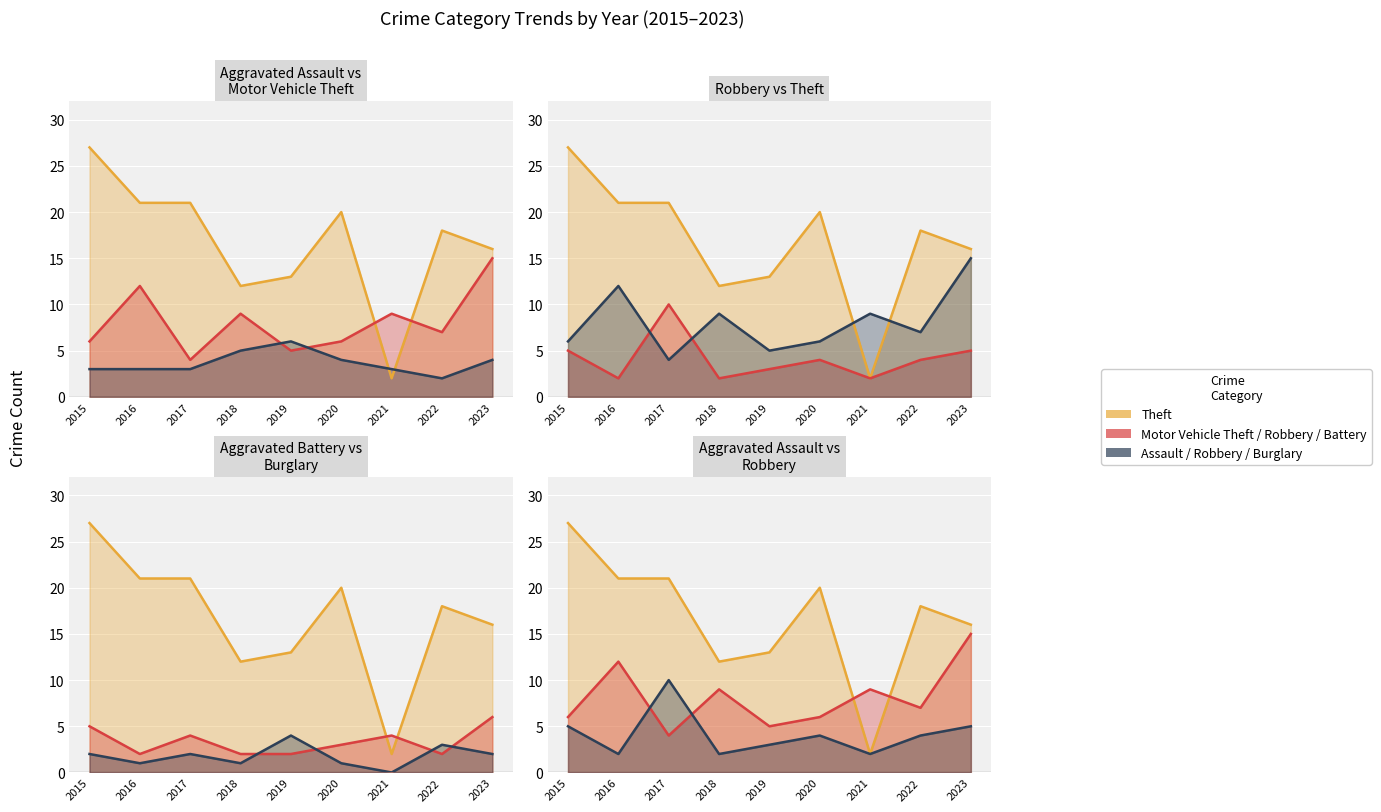

Which series changed the most between 2016 and 2018?

Theft